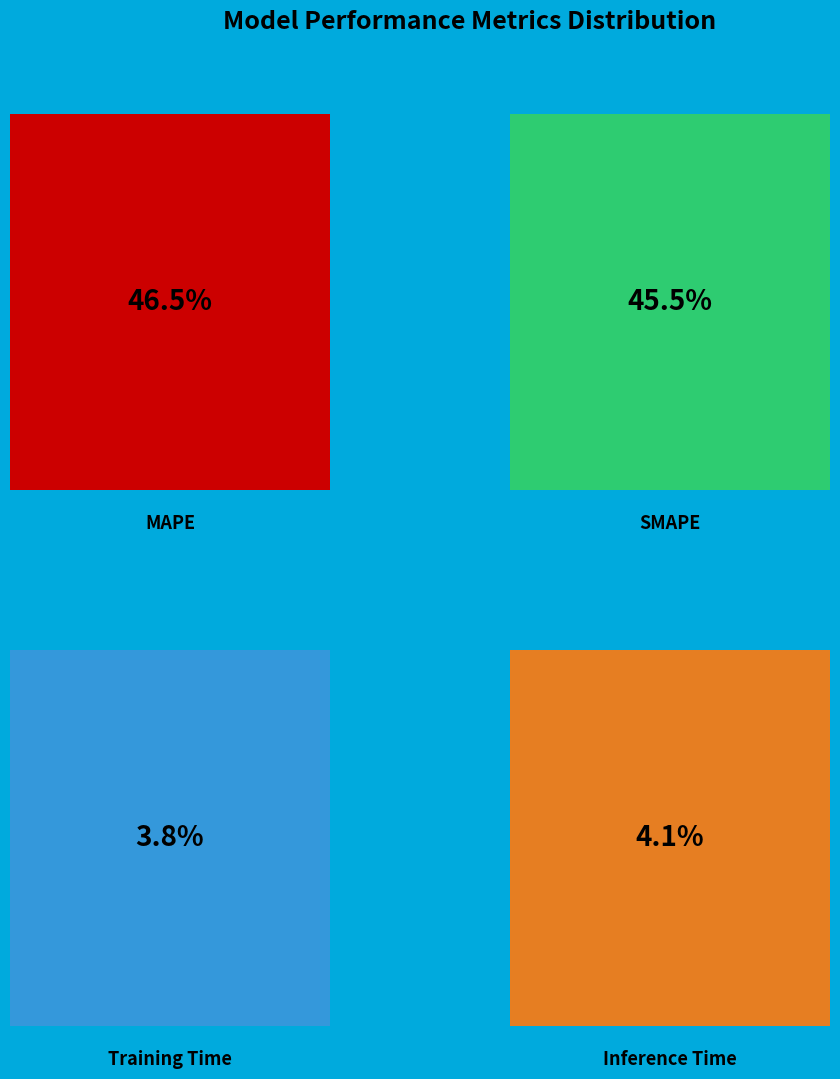

To the nearest percent, what portion does MAPE represent?

47%